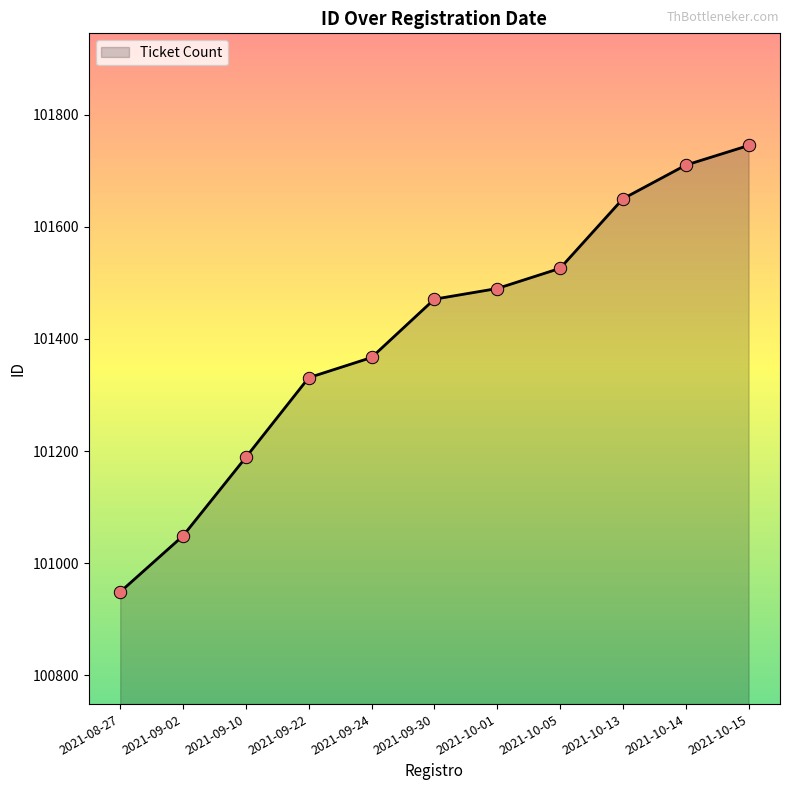

Between 2021-10-01 and 2021-10-05, which is larger?

2021-10-05